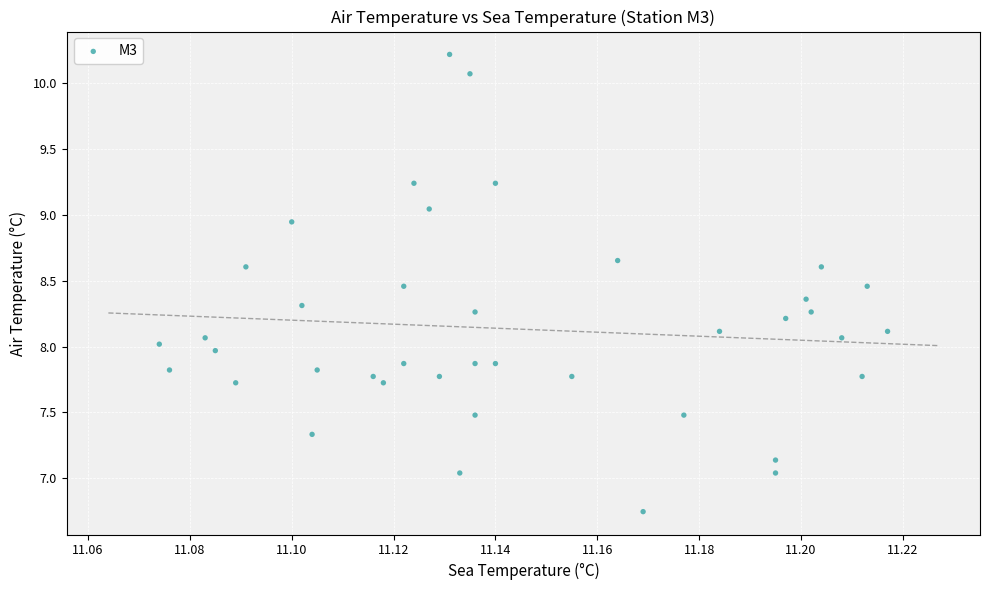

What is the range of Y values (max minus min)?

3.5